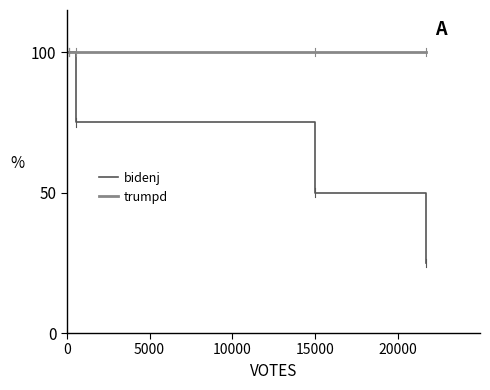

Which series has the widest spread of values?

bidenj